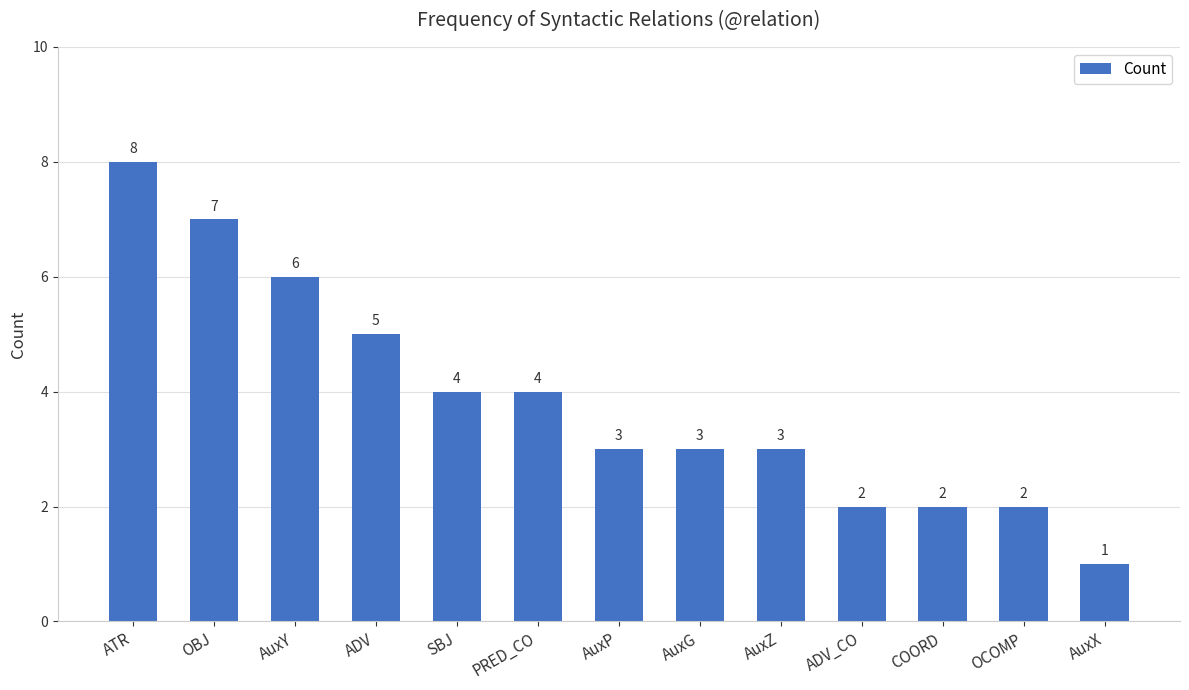

Reading right to left, extract all data points from this chart.

1	2	2	2	3	3	3	4	4	5	6	7	8